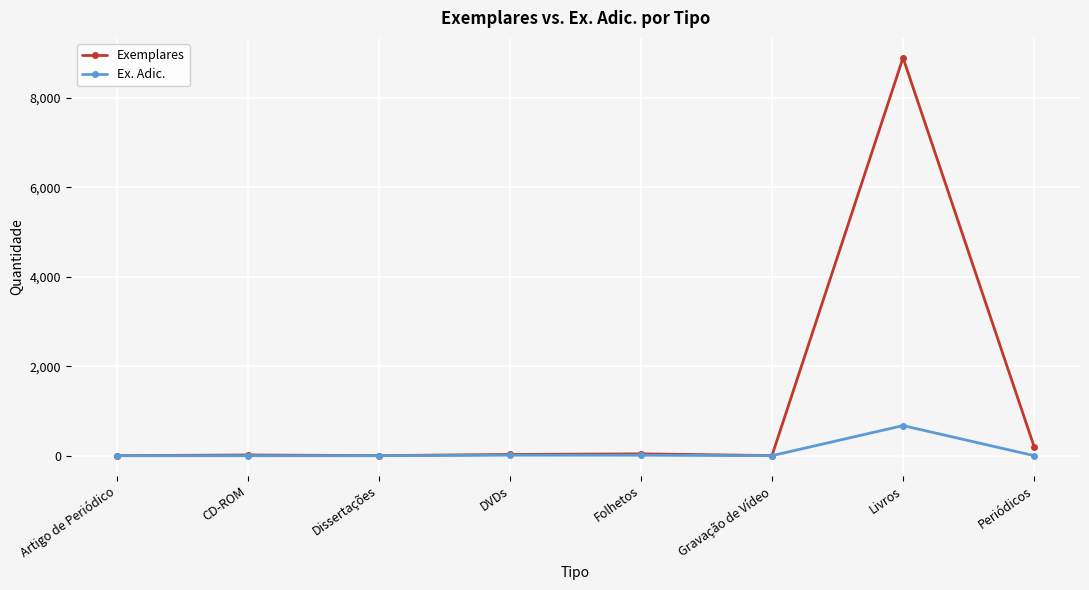

How many lines are shown in the chart?

2